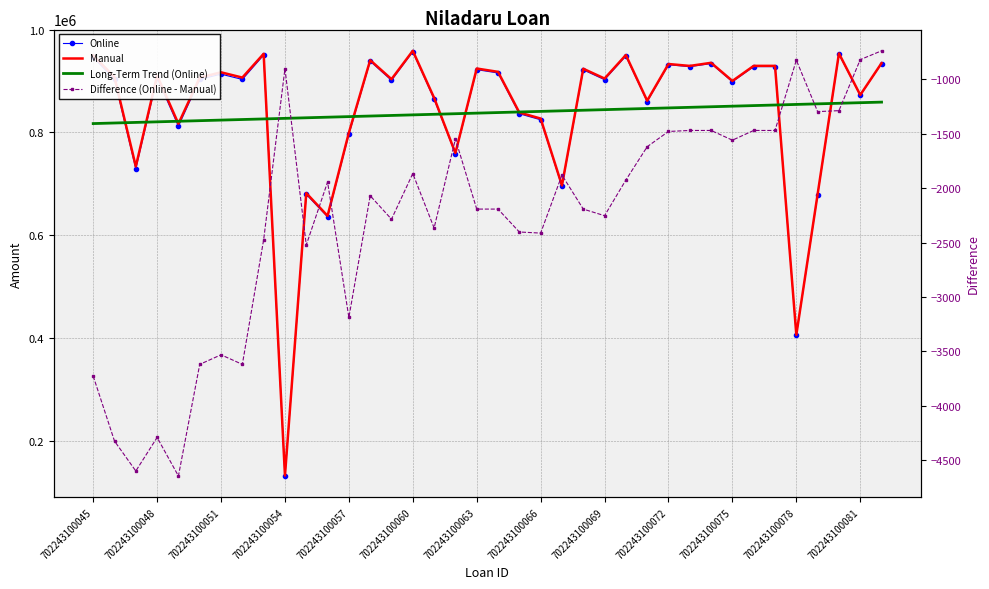

In Difference (Online - Manual), how many points are lower than both neighbors (excluding endpoints)?

11